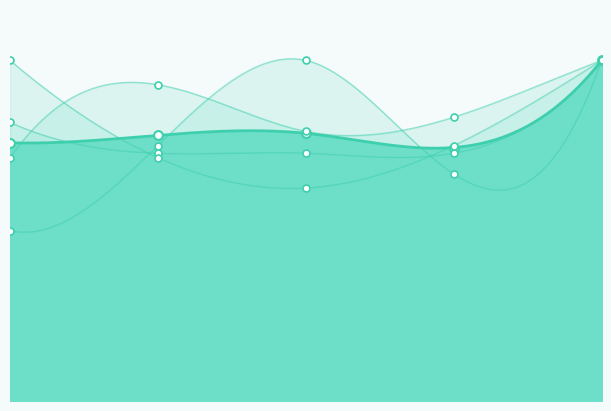

At which category is the sum across all series the highest?

5